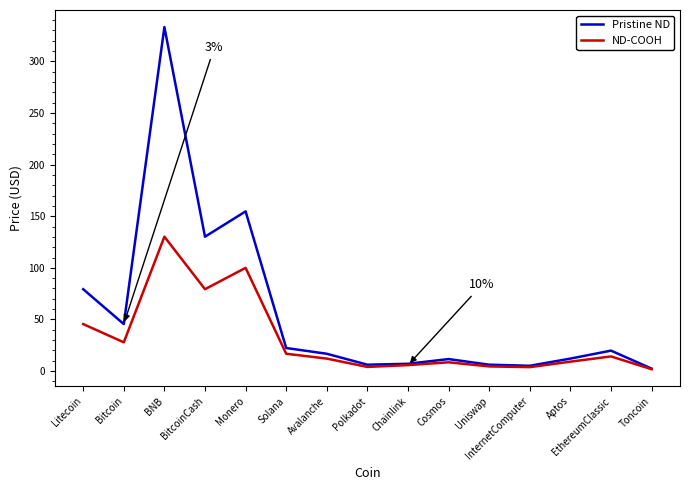

What is the difference between the ND-COOH values at Cosmos and Polkadot?

4.5